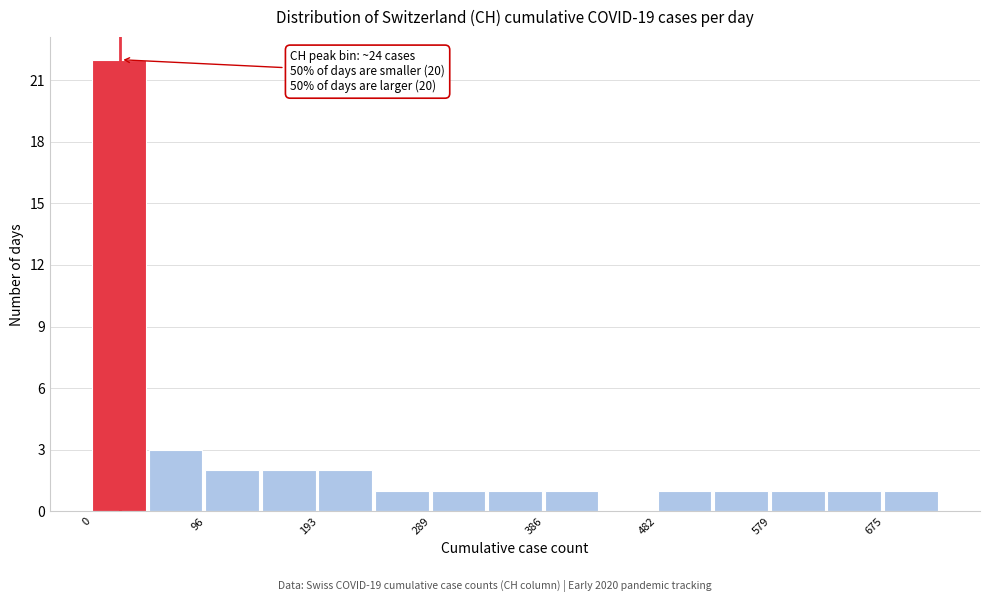

Which range on the x-axis has the tallest bar?

0 to 50